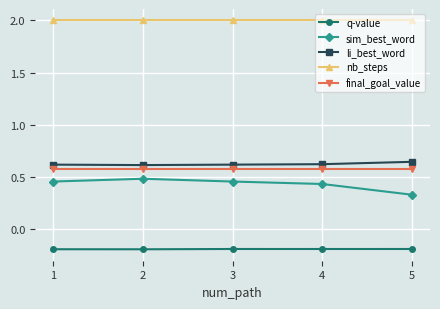

The value of nb_steps at 1 is 2.0. True or false?

True